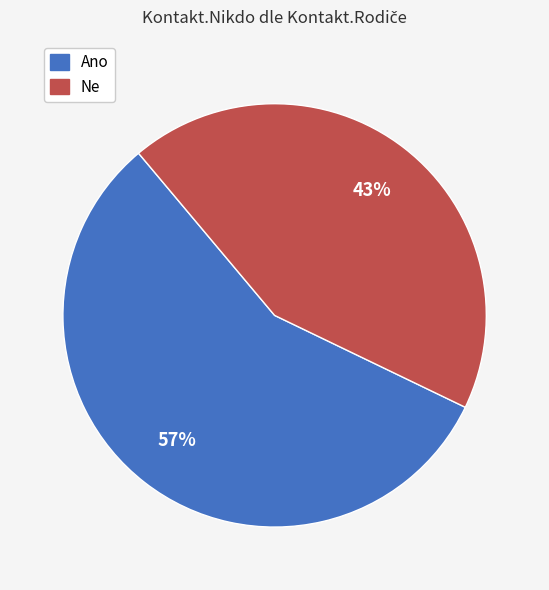

Which category accounts for the majority?

Ano